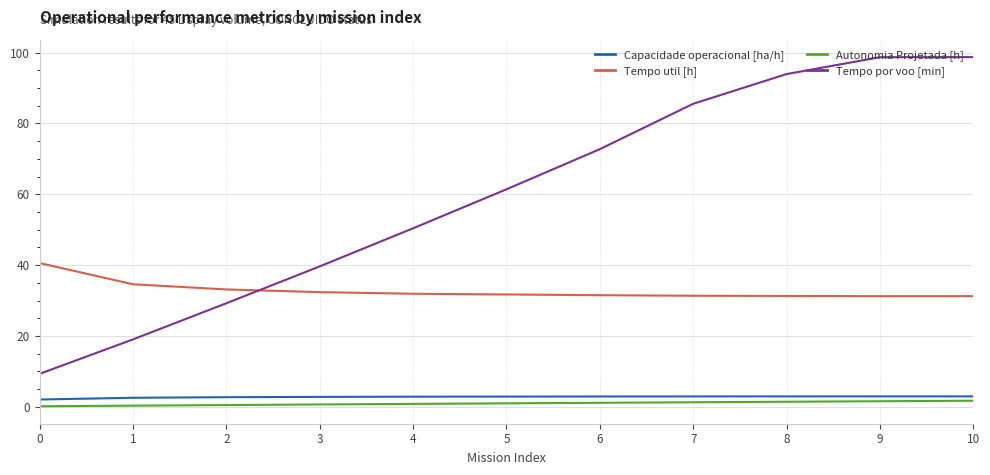

How many intersections are there between Tempo por voo [min] and Tempo util [h]?

1